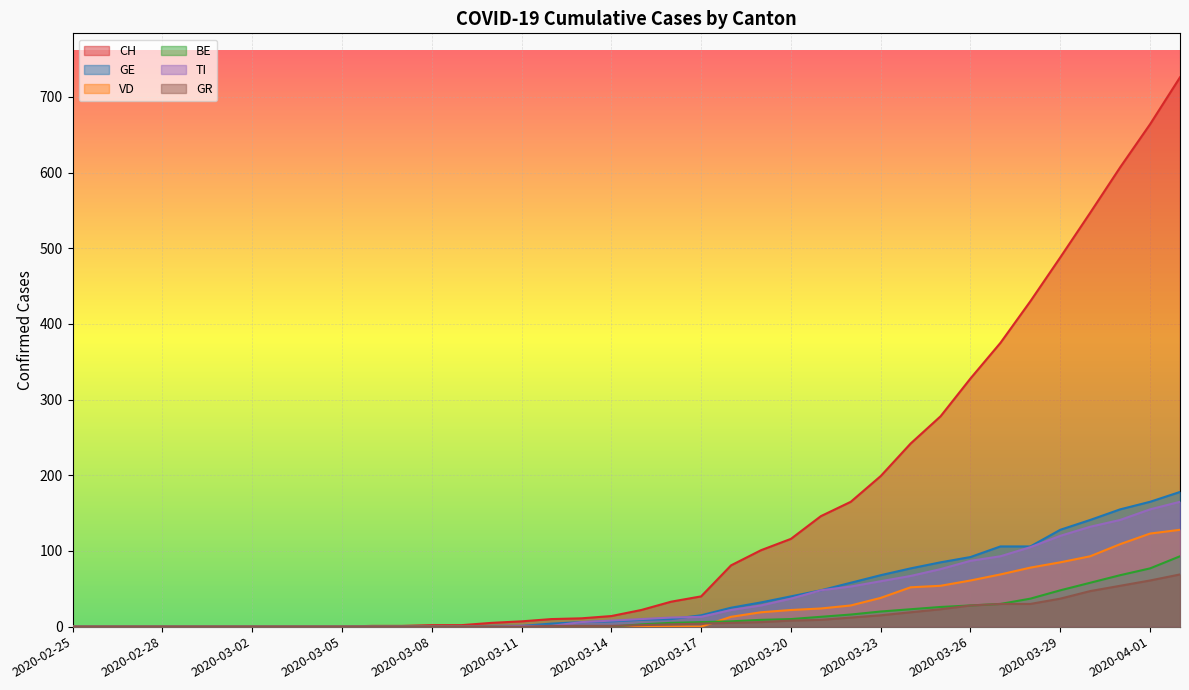

How many series are shown in this chart?

6